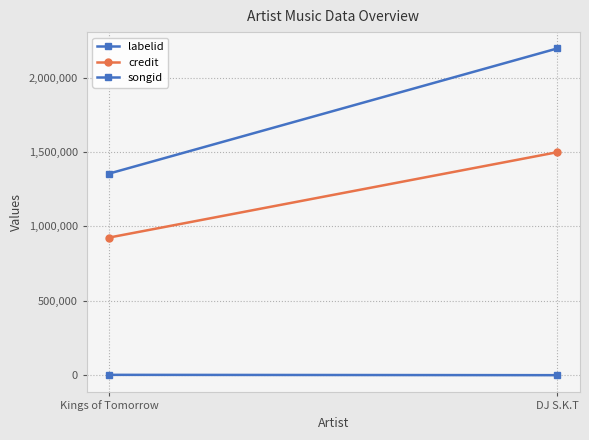

At which label is credit closest to 1212379?

Kings of Tomorrow